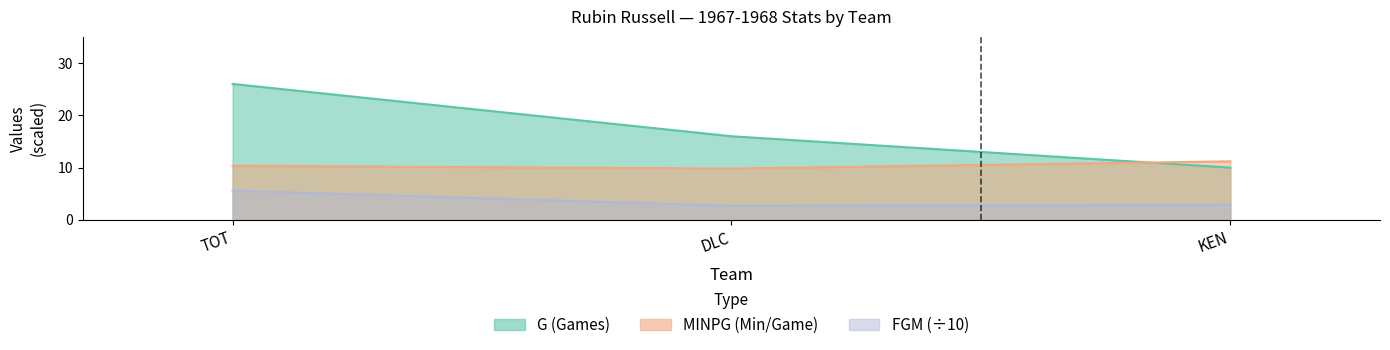

What is the spread (max minus min) of values at KEN?

1.2